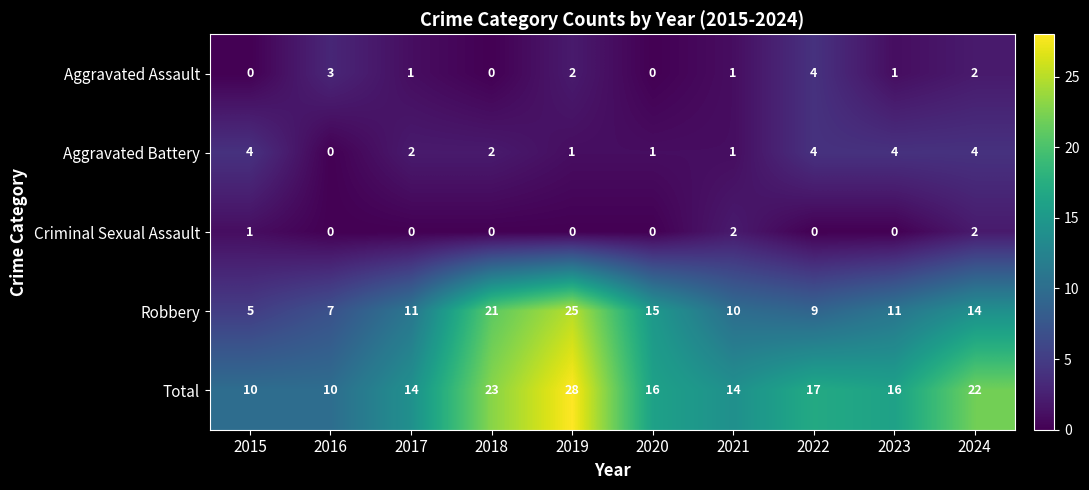

At how many categories does at least one series exceed 4?

10